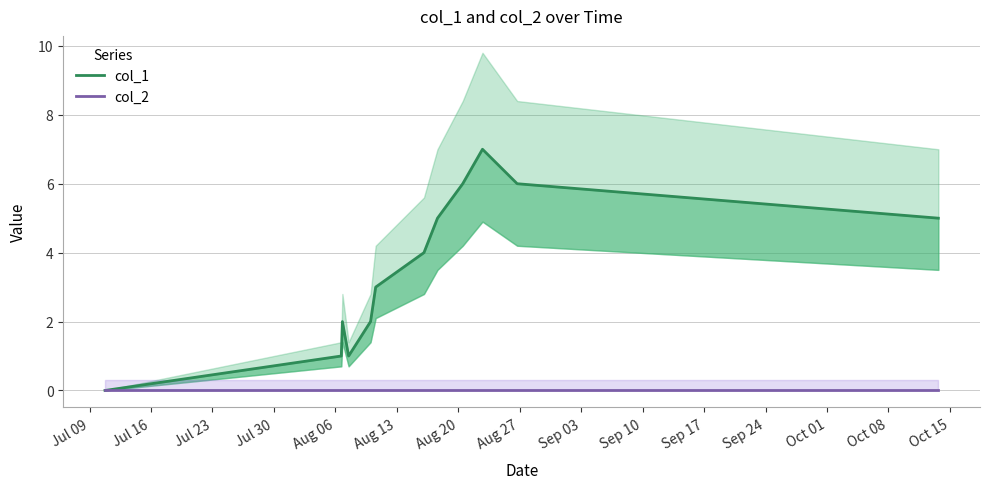

Does the chart have visible grid lines?

Yes